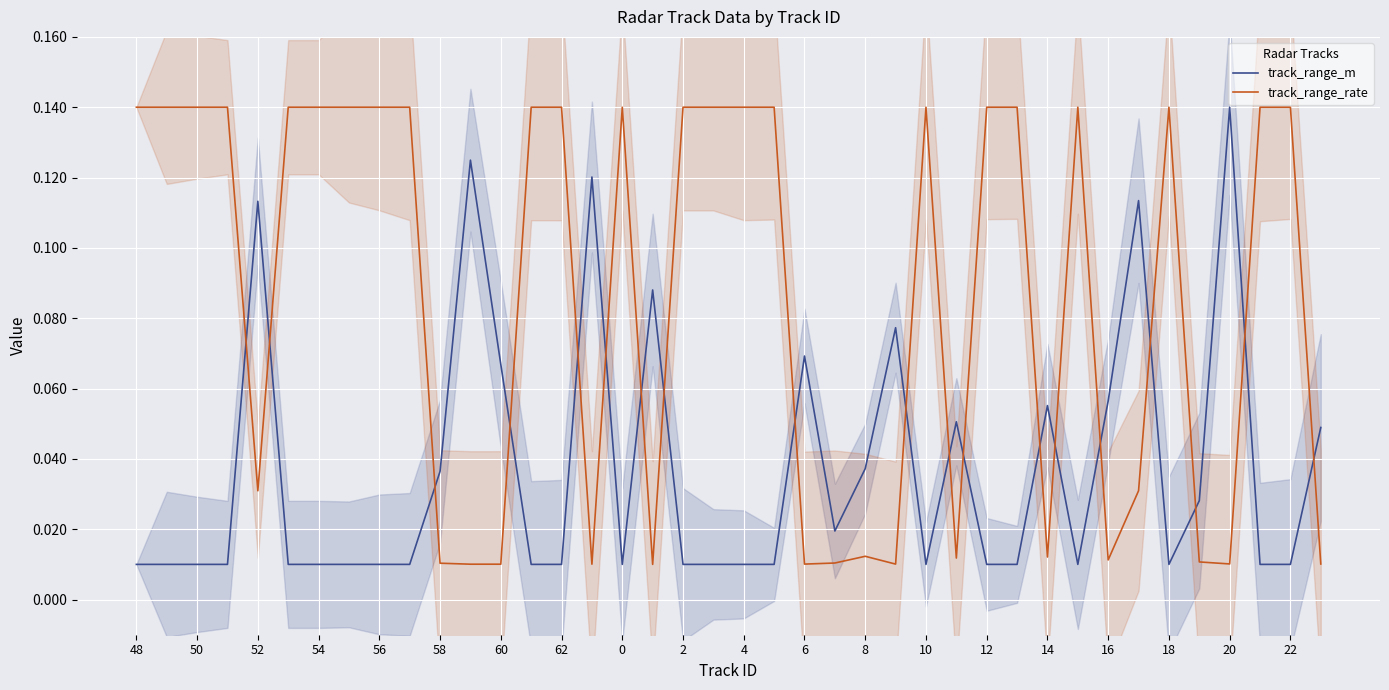

True or false: track_range_rate and track_range_m intersect in this chart.

True